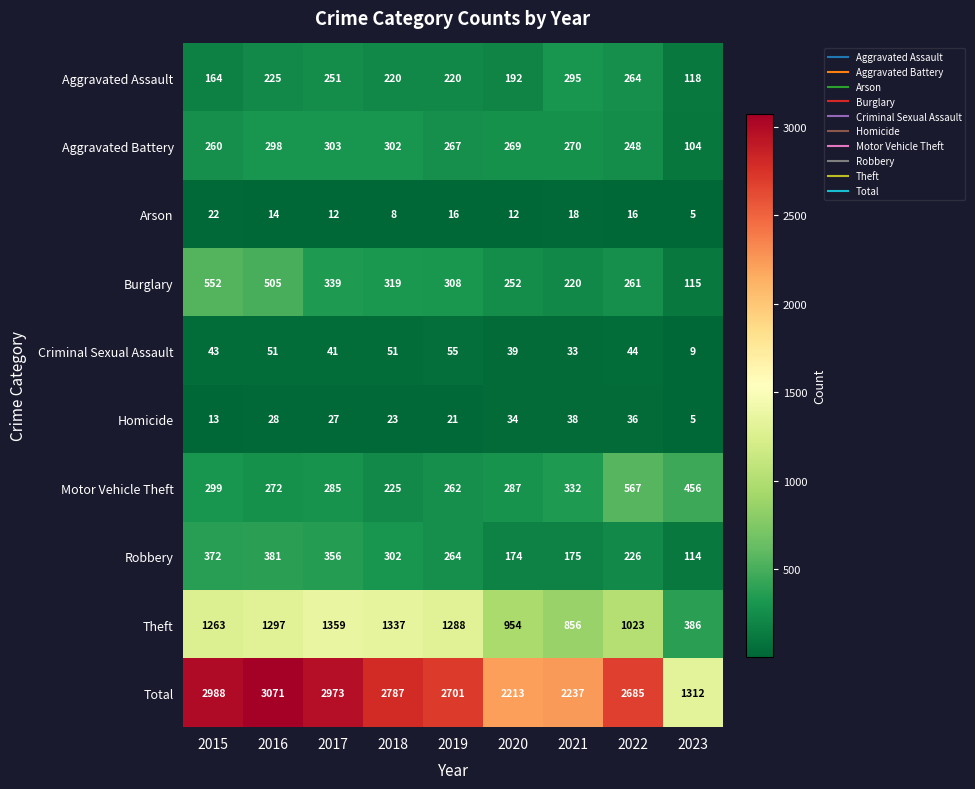

What is the greatest value displayed?

3071